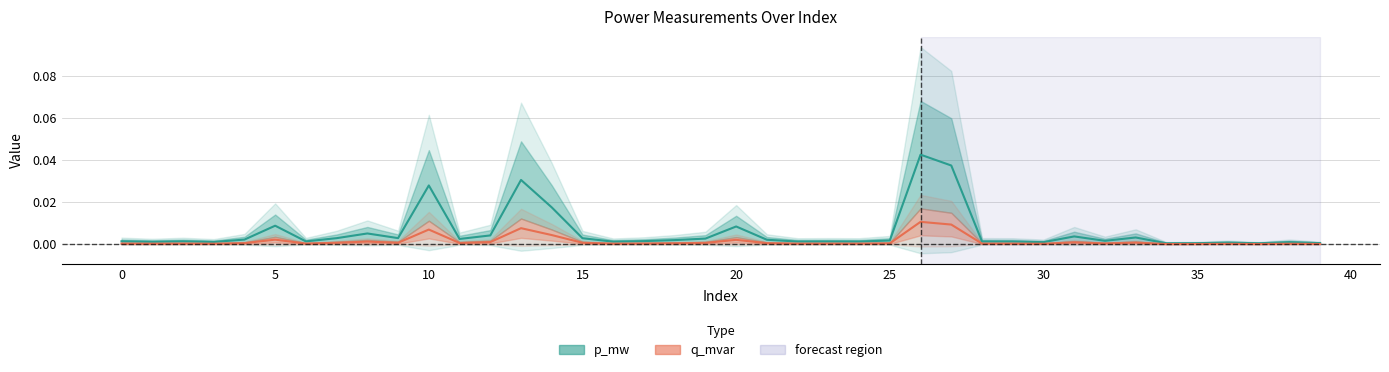

The value of q_mvar at 27 is 0.0. True or false?

False